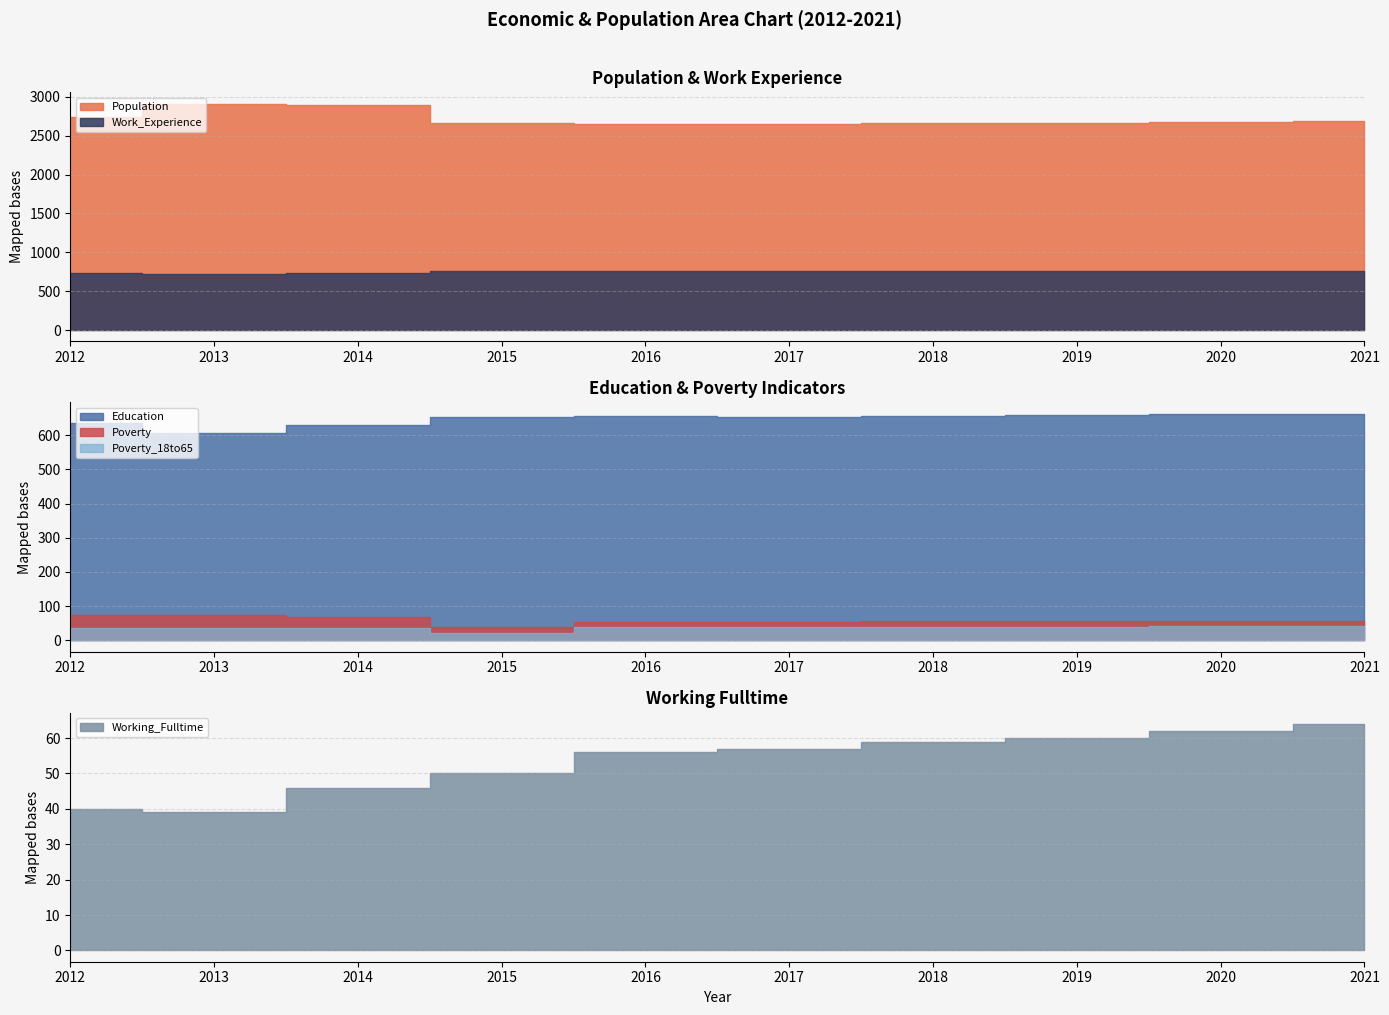

True or false: Poverty has a value of 73 at 2013.

True